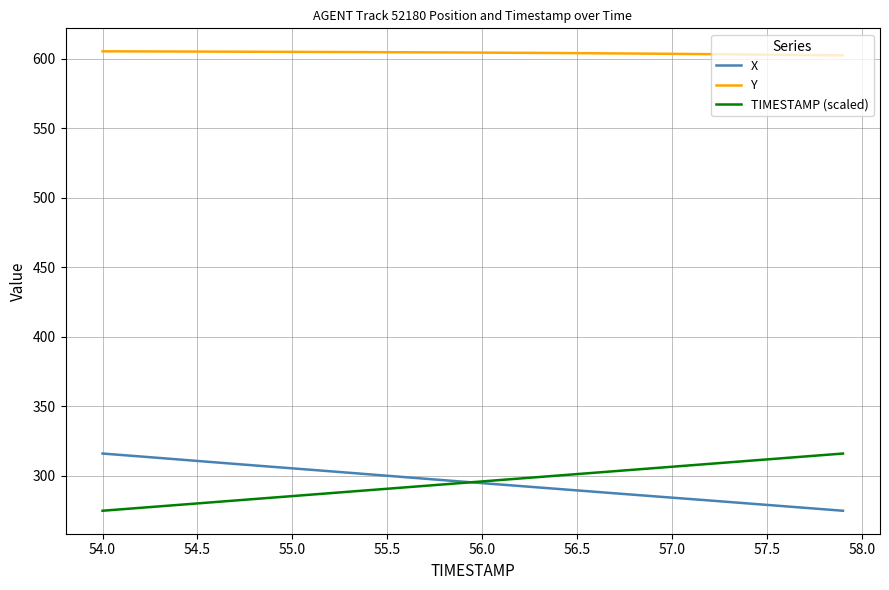

What is the sum of all X values?

11806.1